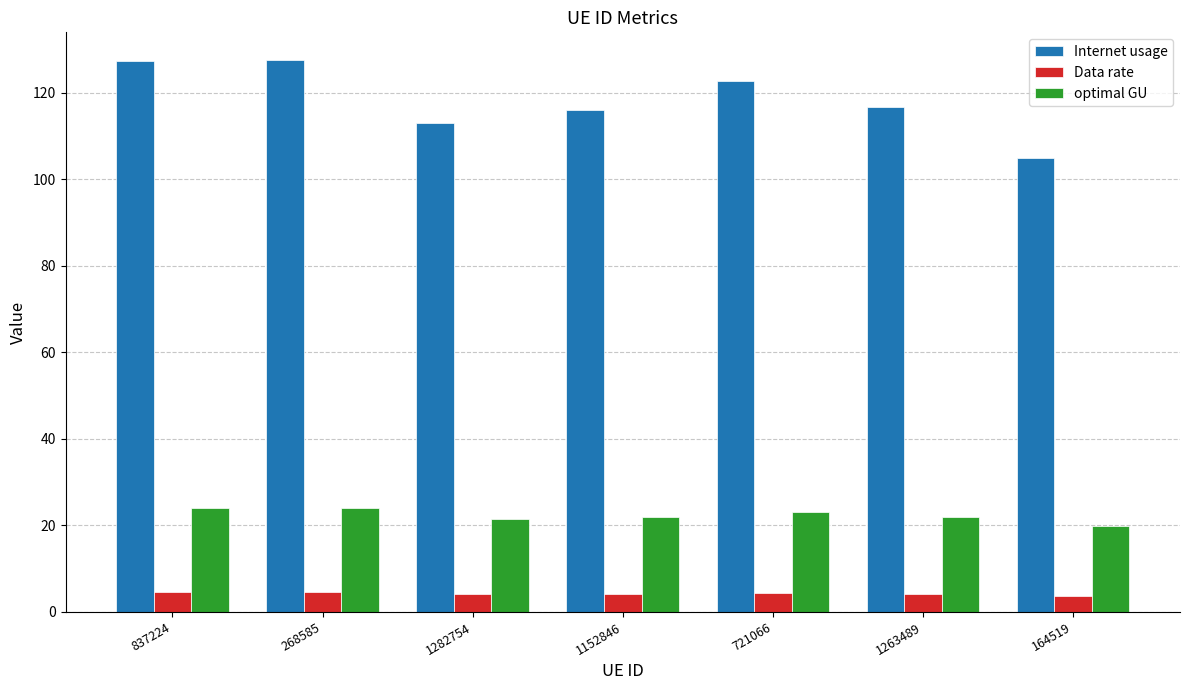

What is the value of the Internet usage bar at the 7th from the left?

104.9